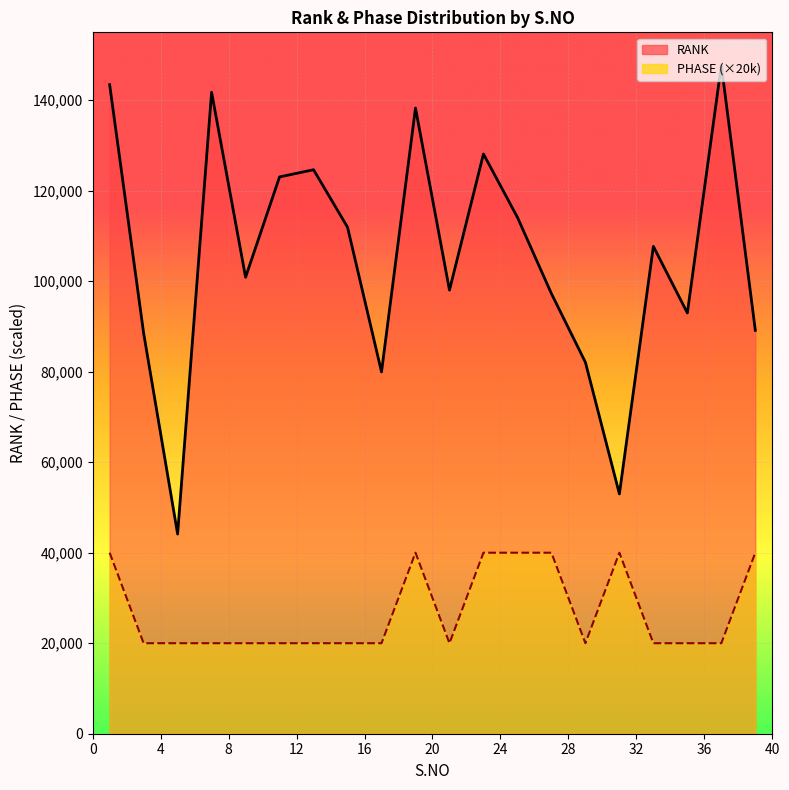

True or false: RANK line has more than 1 points higher than both neighbors.

True